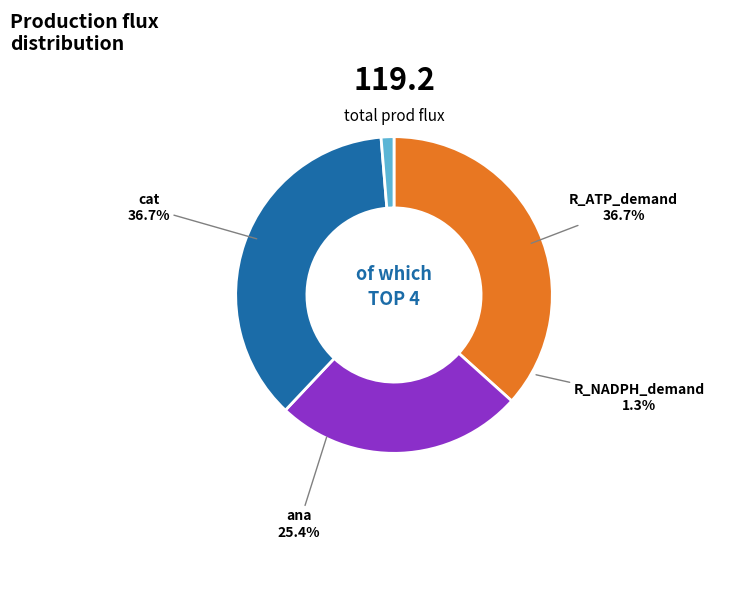

Which category has the biggest portion of the pie?

cat